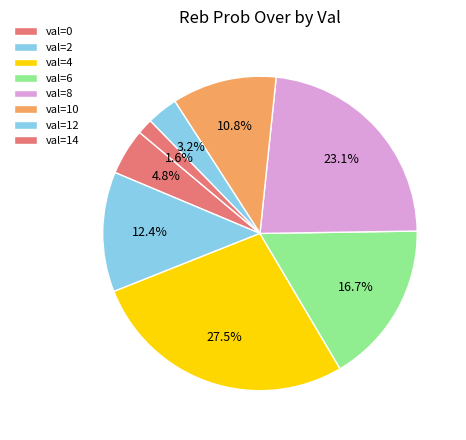

Count the number of slices in the pie.

8